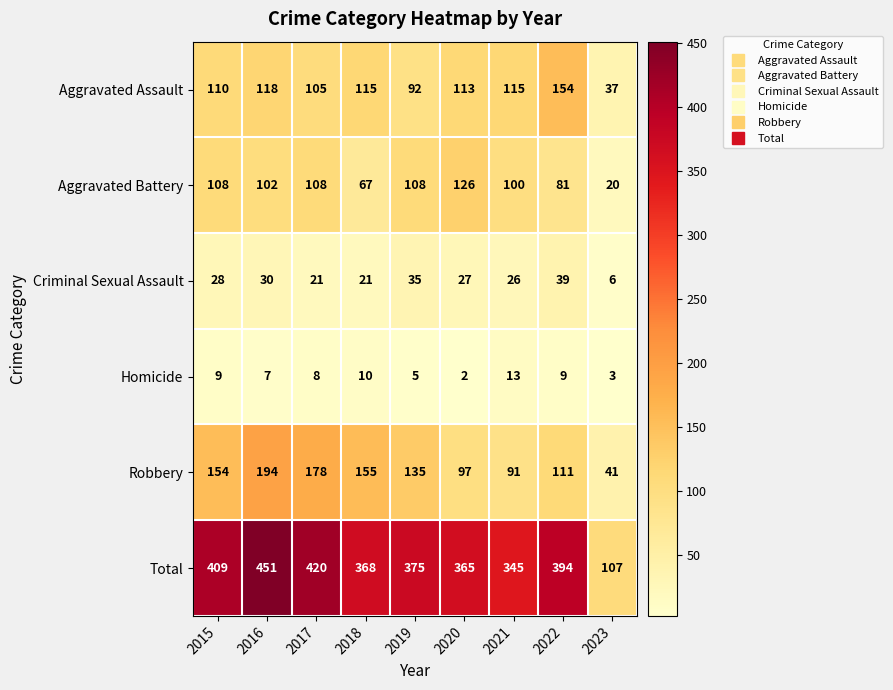

At how many categories does at least one series exceed 87?

9